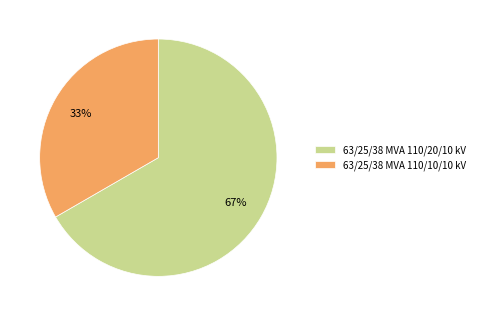

Which slice is the largest?

63/25/38 MVA 110/20/10 kV